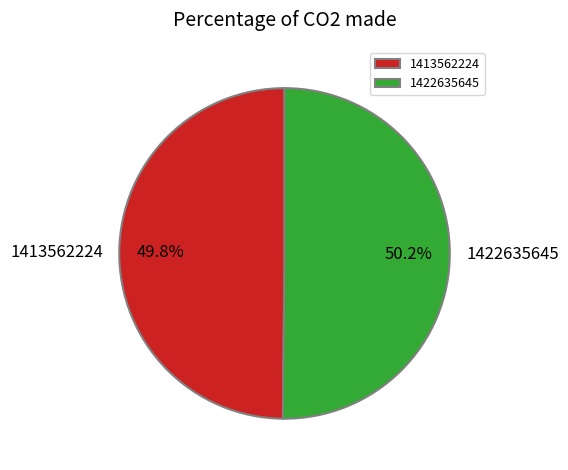

Is there a majority slice in this chart?

Yes